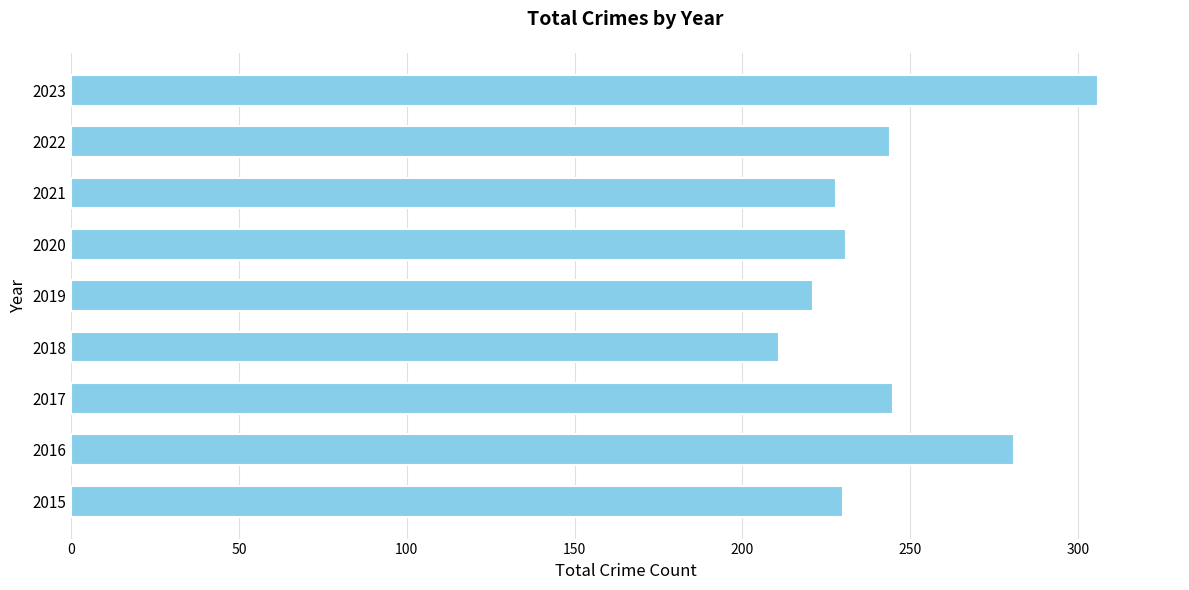

The value at 2021 is 120. True or false?

False